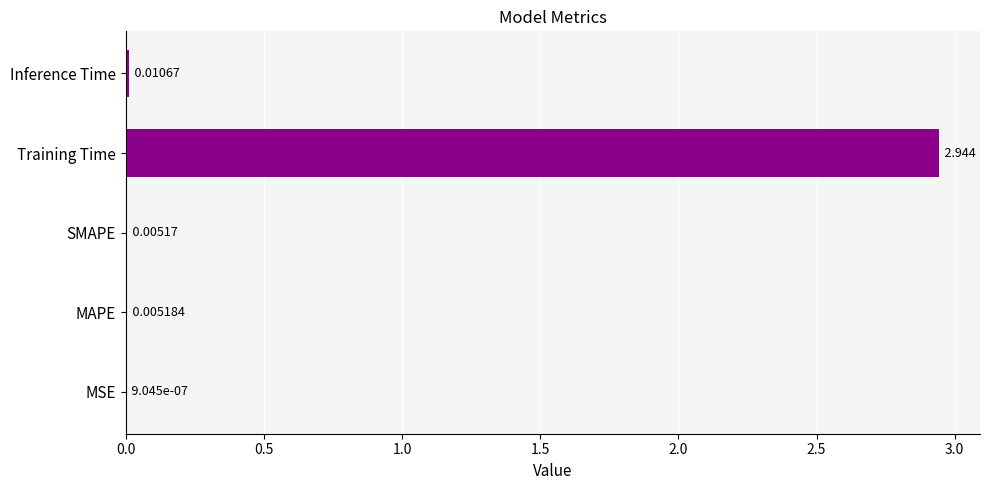

Between MSE and MAPE, which is larger?

MAPE